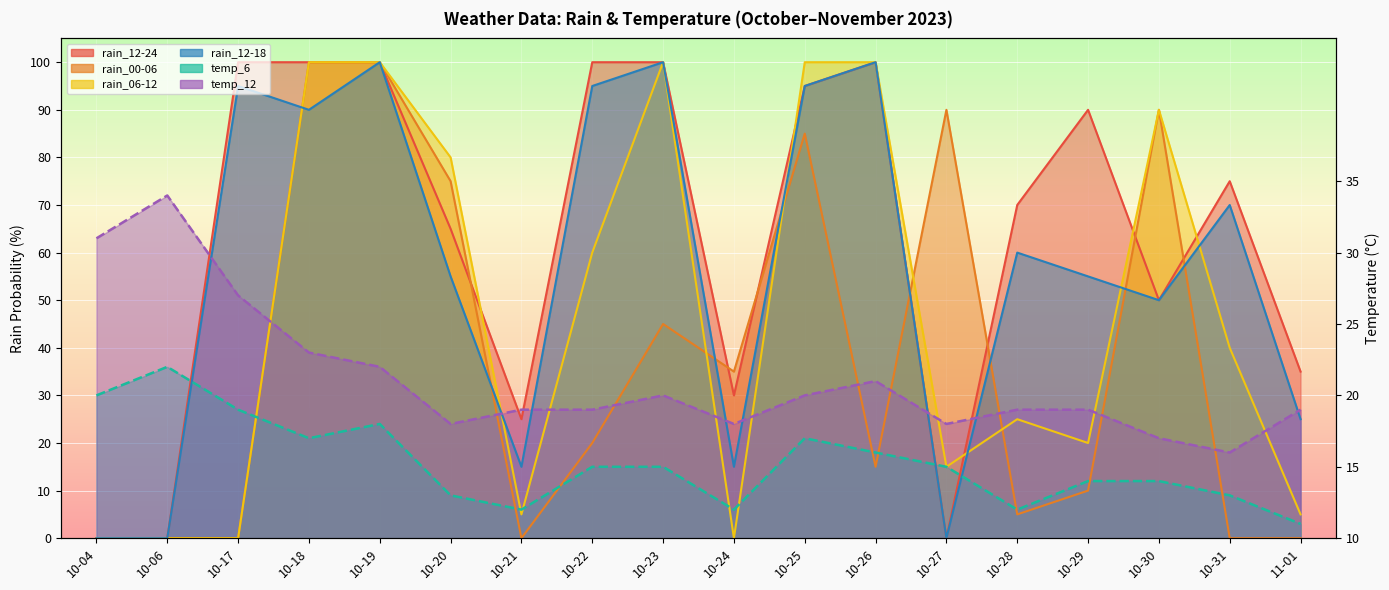

True or false: rain_00-06 and rain_06-12 cross at least once.

True